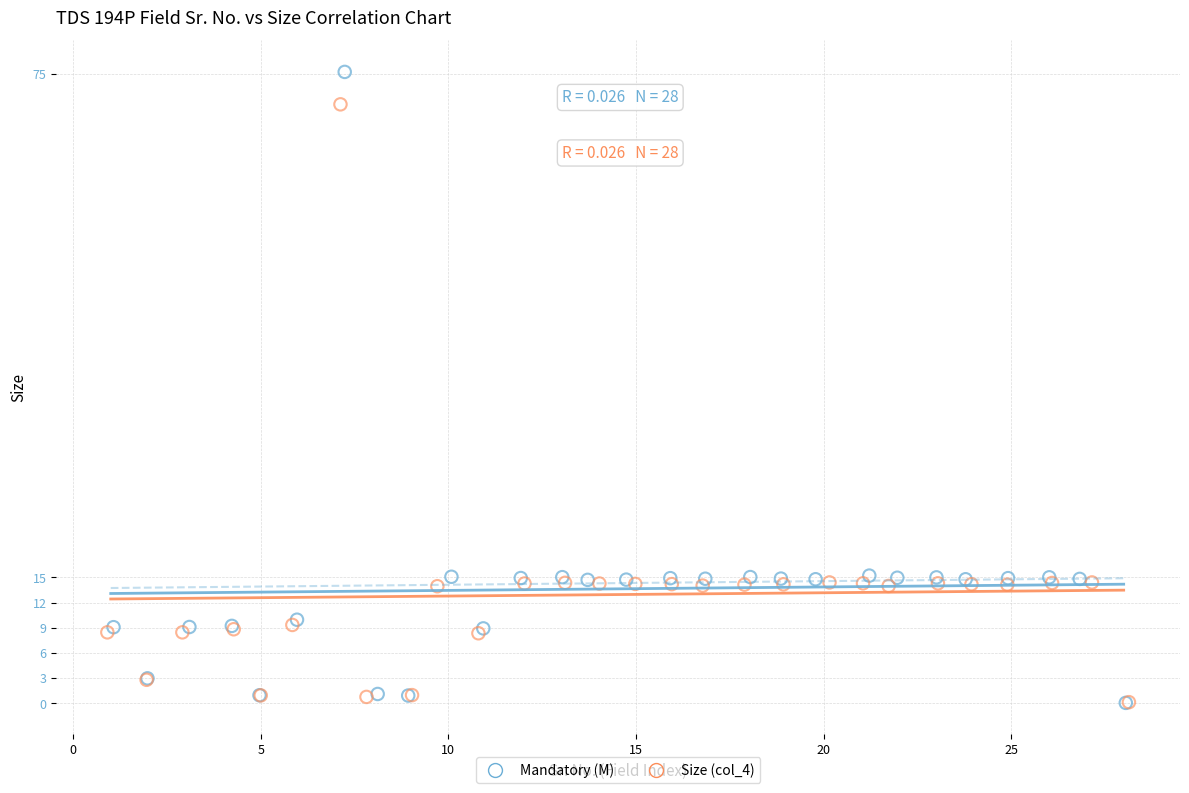

Which series reaches the maximum Y coordinate?

Mandatory (M)